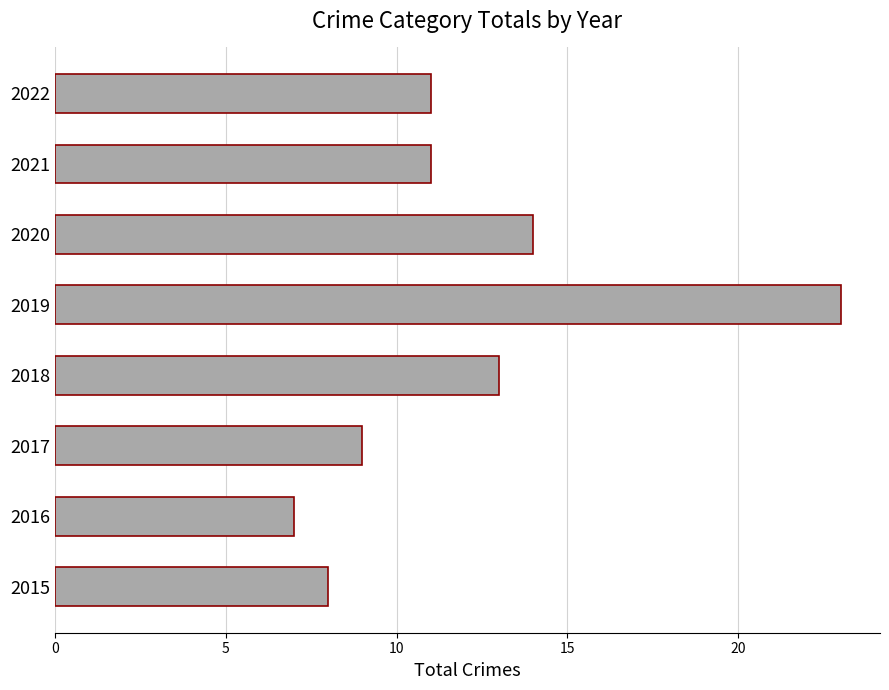

What is the maximum value shown in the chart?

23